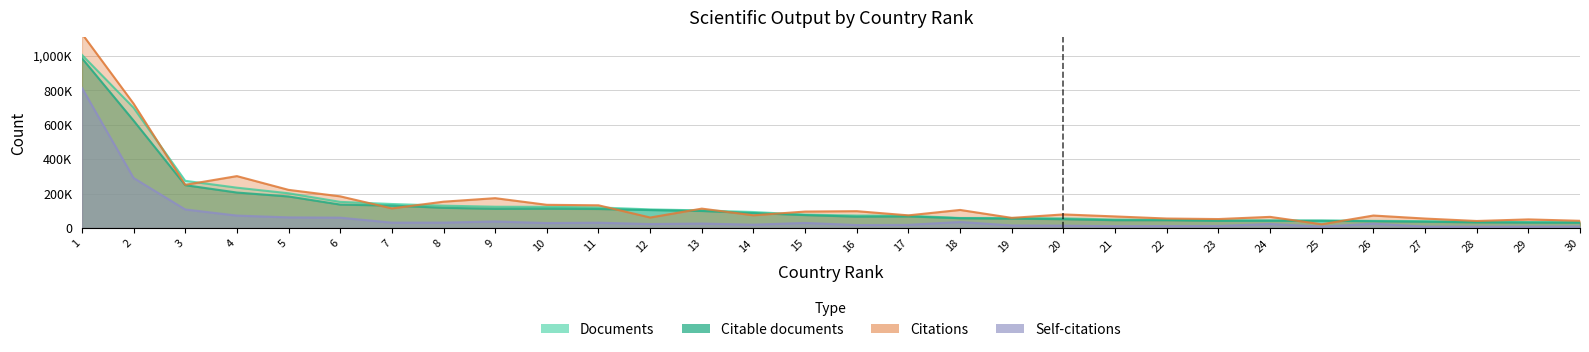

Where does the Citations series first go above 95536?

1